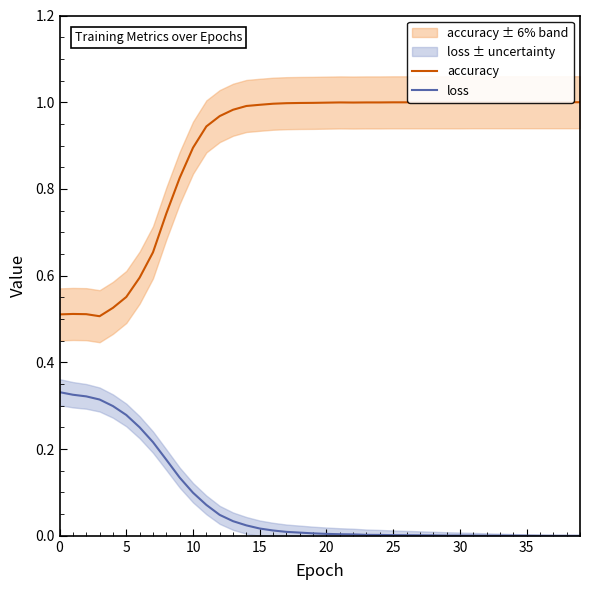

How many interior local peaks does the accuracy series have?

2